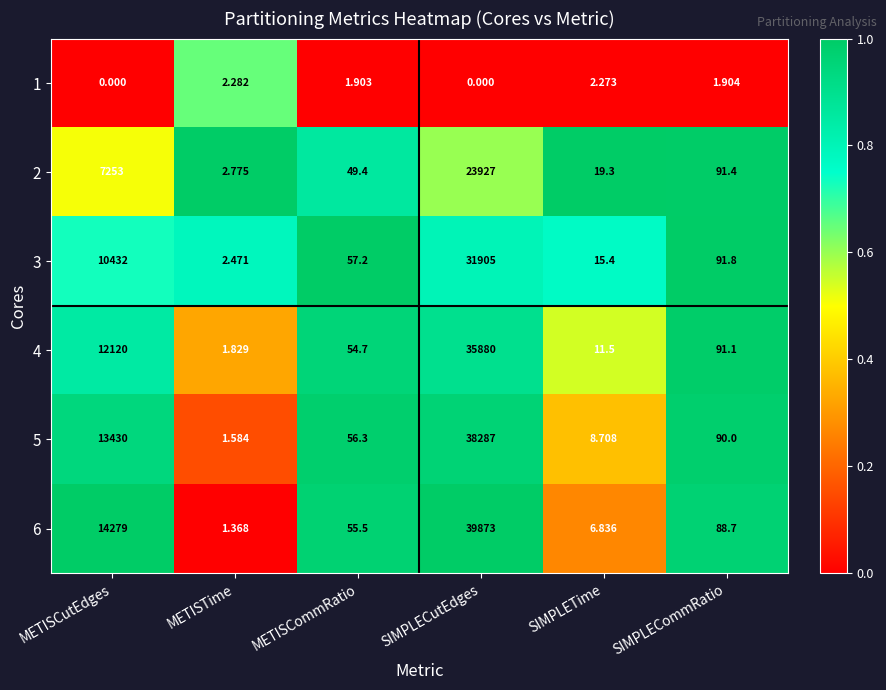

Rank the series by their maximum value, from lowest to highest.

1, 2, 3, 4, 5, 6